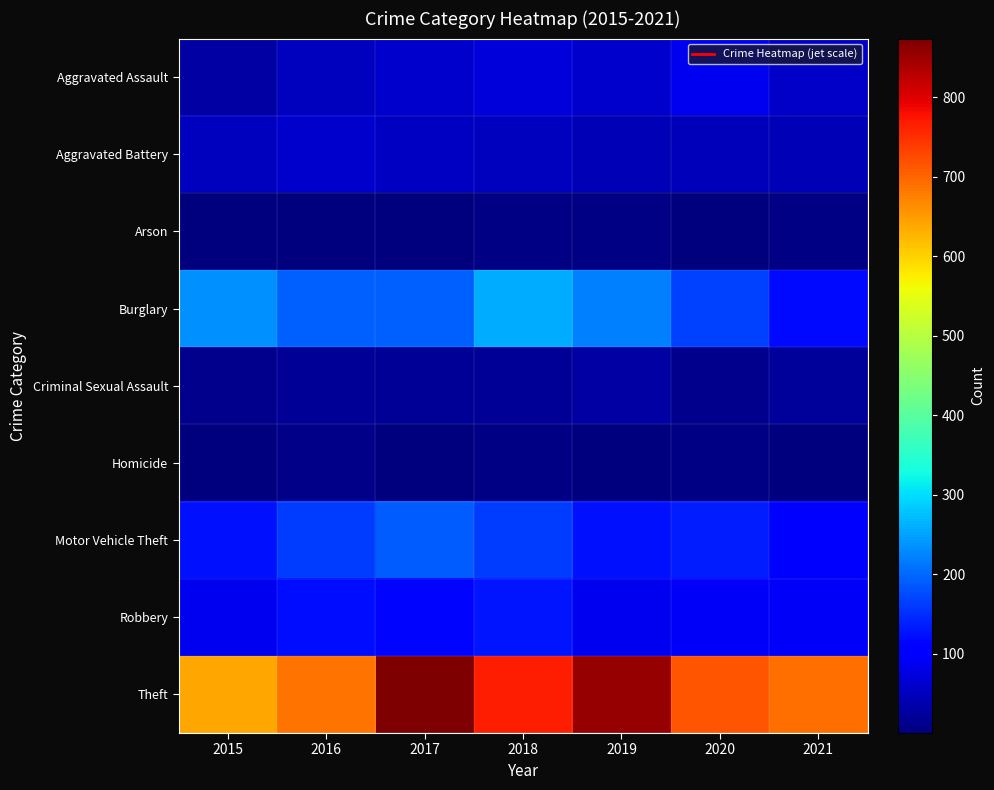

How many categories are shown in the chart?

7